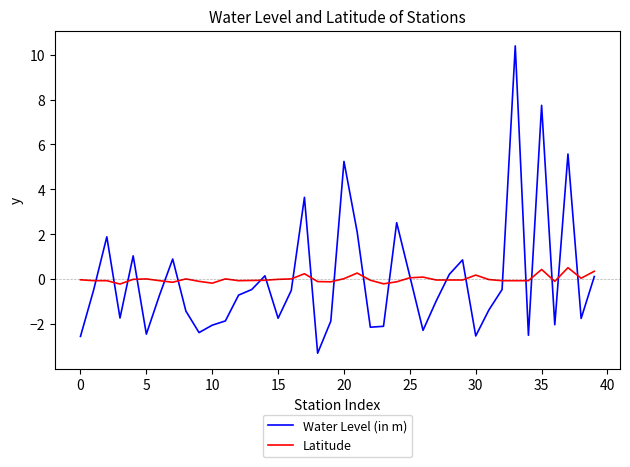

Which series has the largest range (max minus min)?

Water Level (in m)